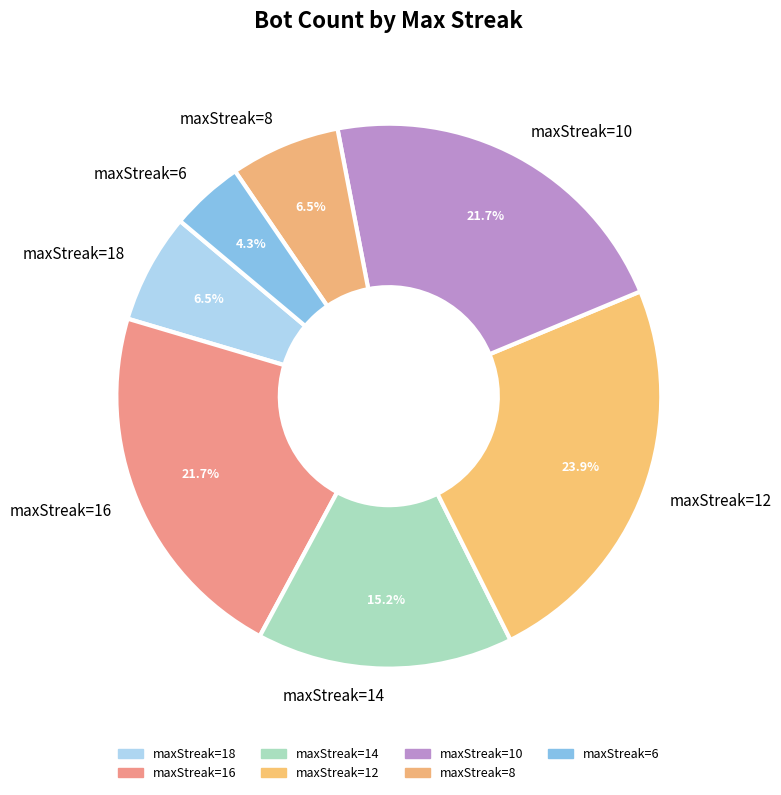

How many segments does this pie chart have?

7